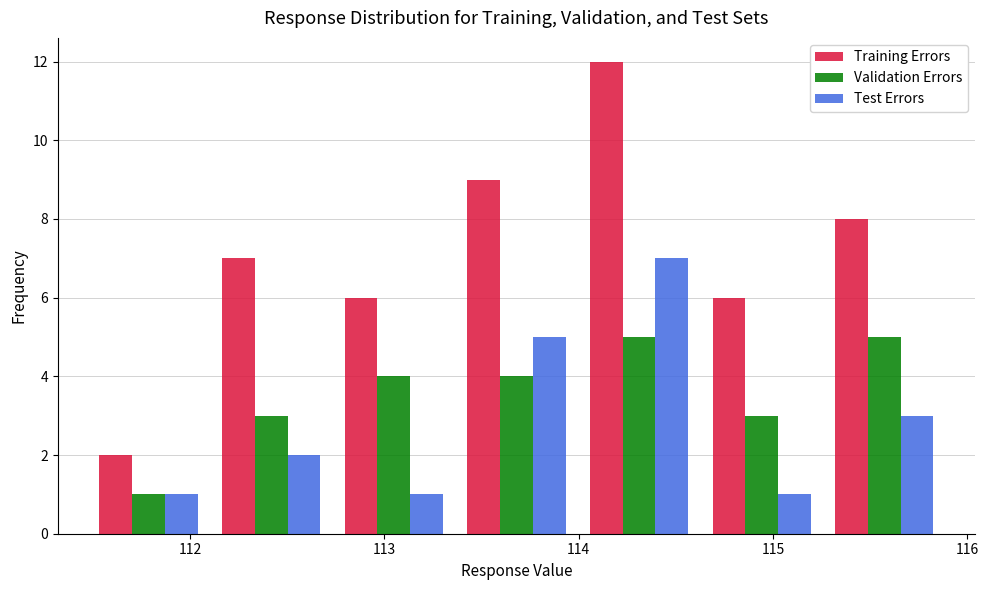

In the Training Errors series, which range on the x-axis has the tallest bar?

114.0 to 114.6